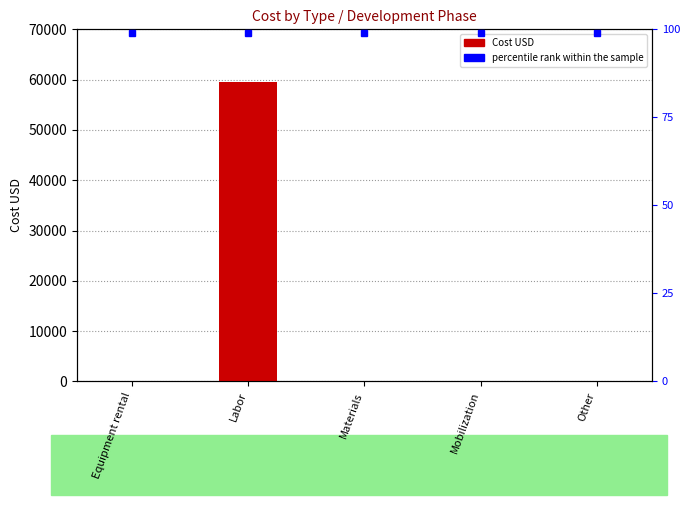

What is the average value?

11911.9